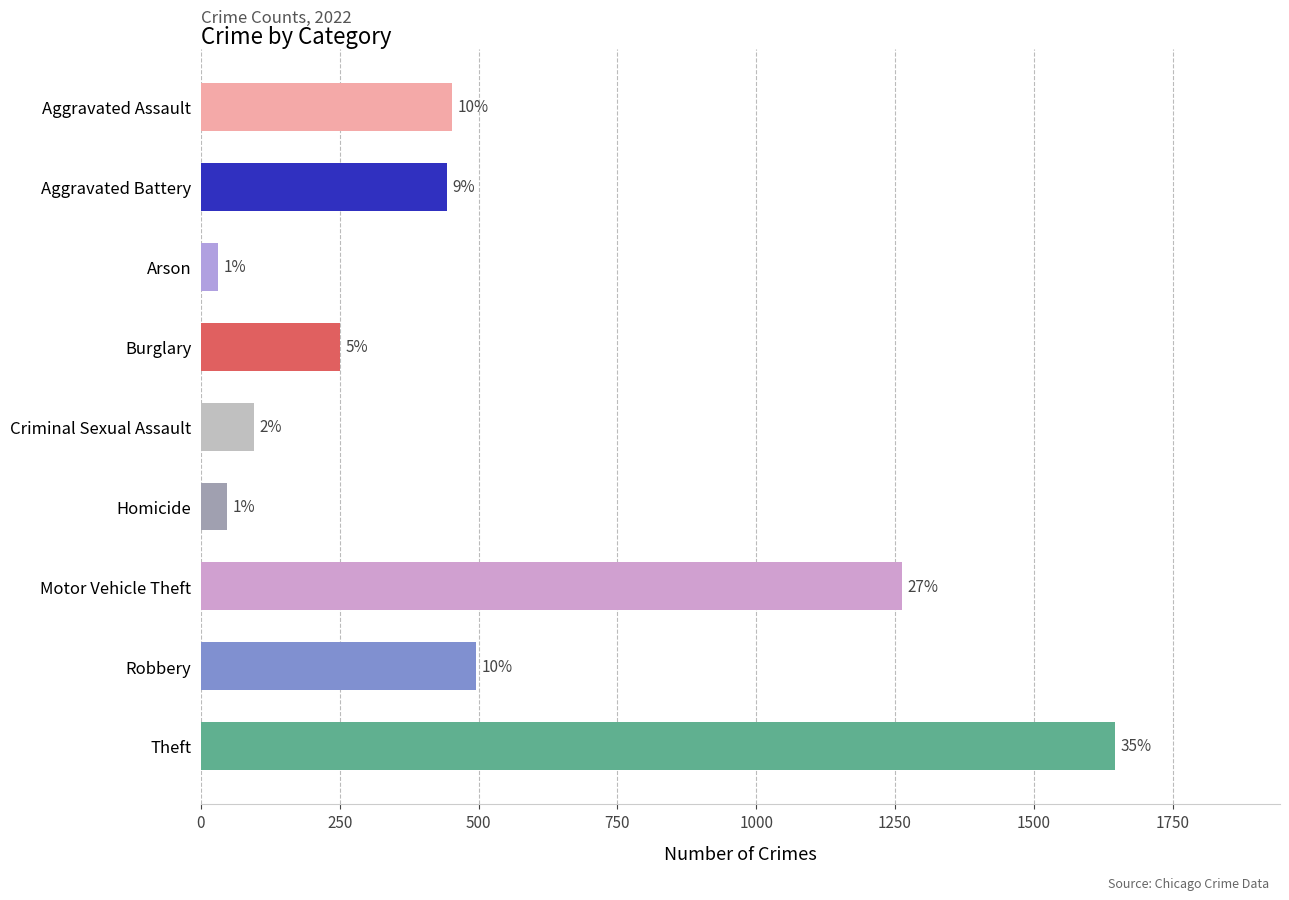

How many bars are there in total?

9